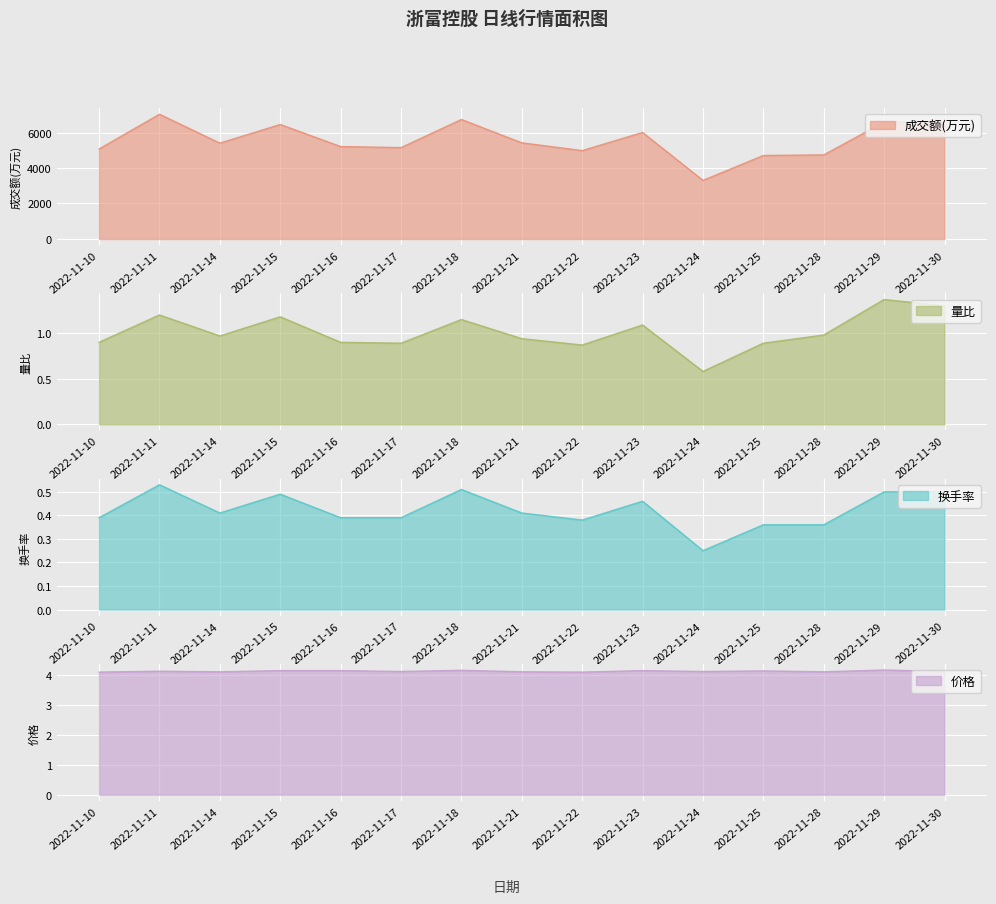

Between 2022-11-21 and 2022-11-28, which is larger?

2022-11-21